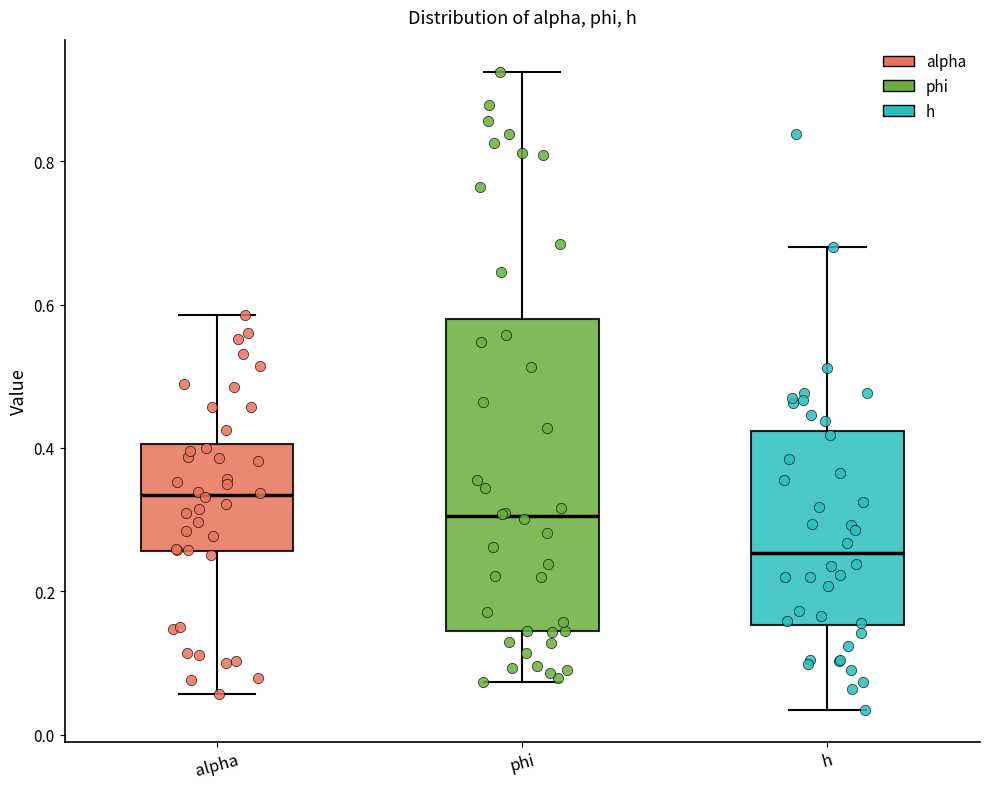

Reading left to right, transcribe this box plot: for each box, give where its median line is, the range the box spans, and where its two whiskers end, as read against the y-axis. The values are not printed on the chart, so give them approximately, as read against the axis.

alpha: median 0.34, box 0.26 to 0.40, whiskers 0.06 to 0.58
phi: median 0.30, box 0.14 to 0.58, whiskers 0.08 to 0.92
h: median 0.26, box 0.16 to 0.42, whiskers 0.04 to 0.68